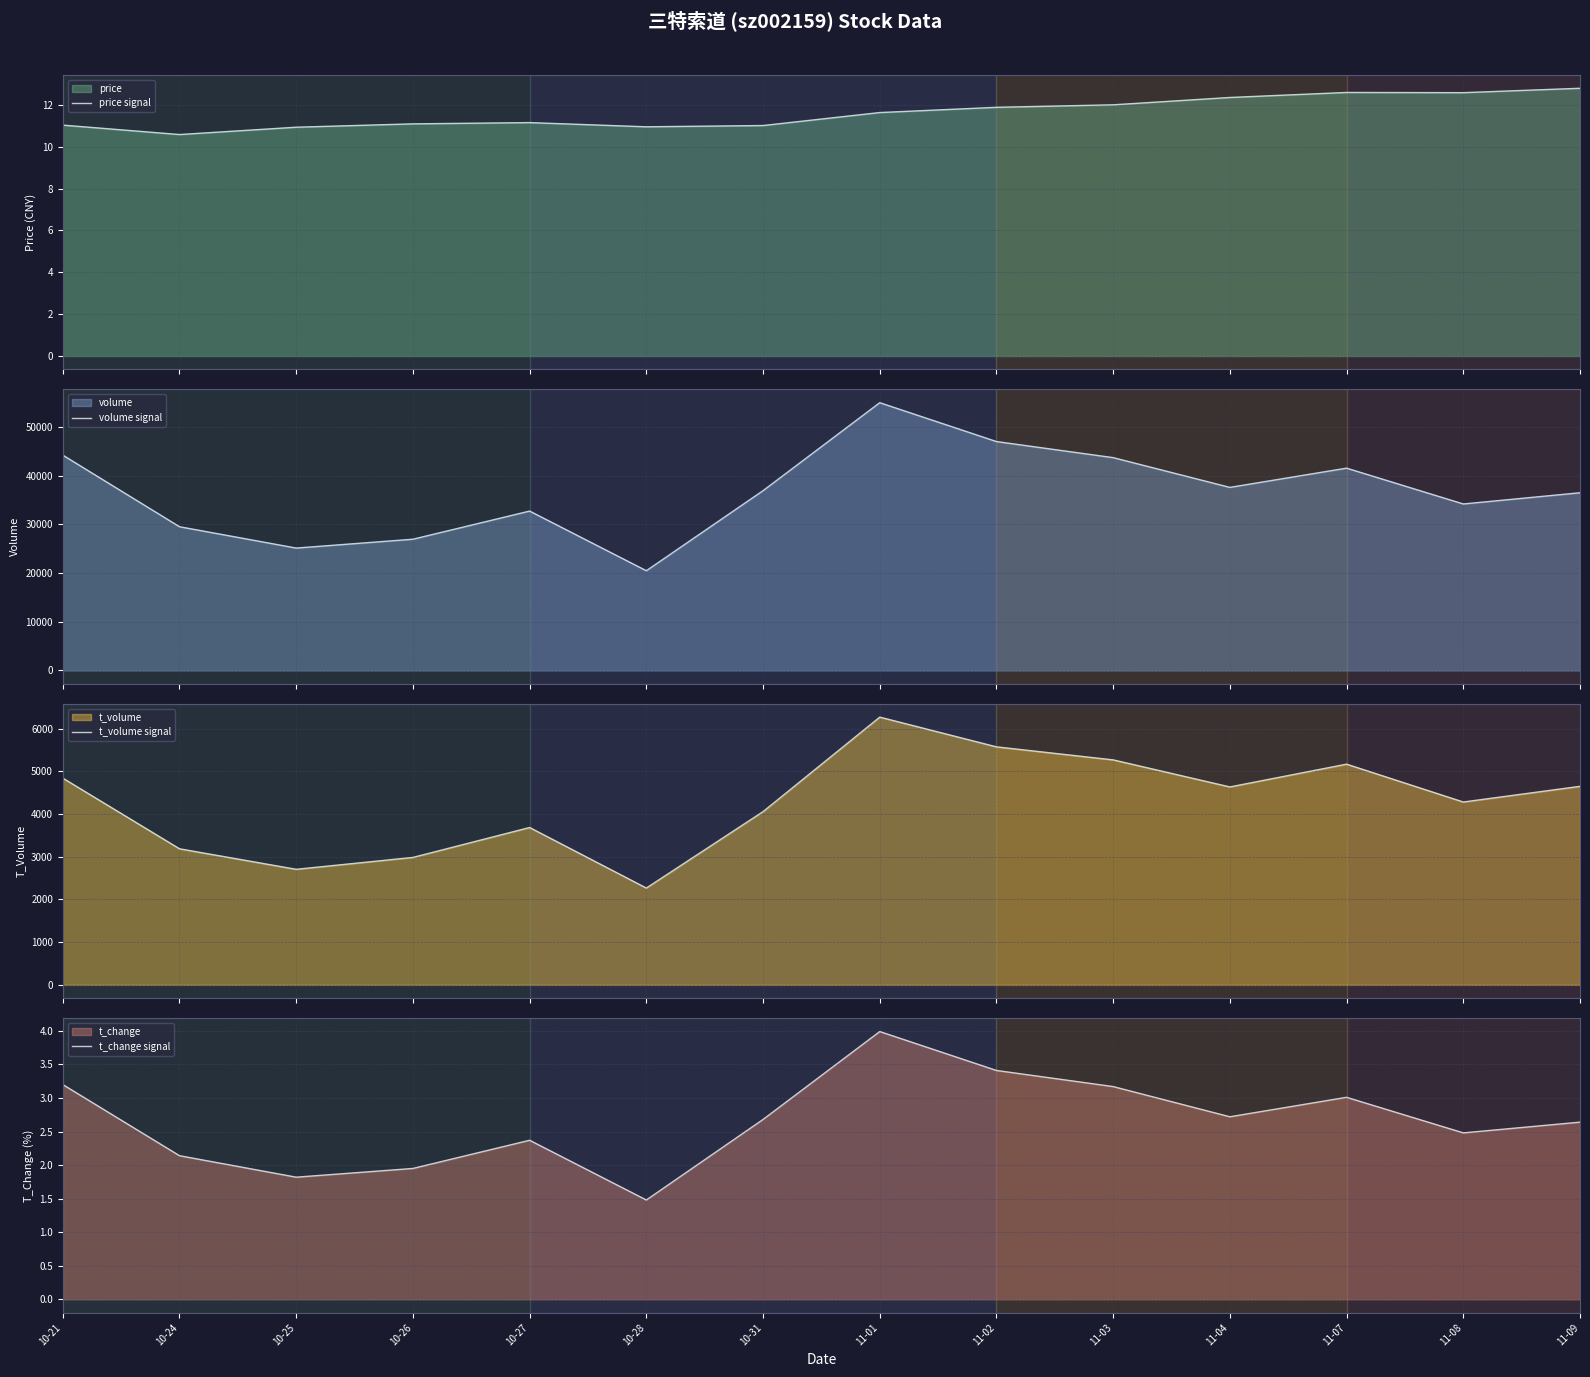

Read the price signal value at 10-26.

11.1